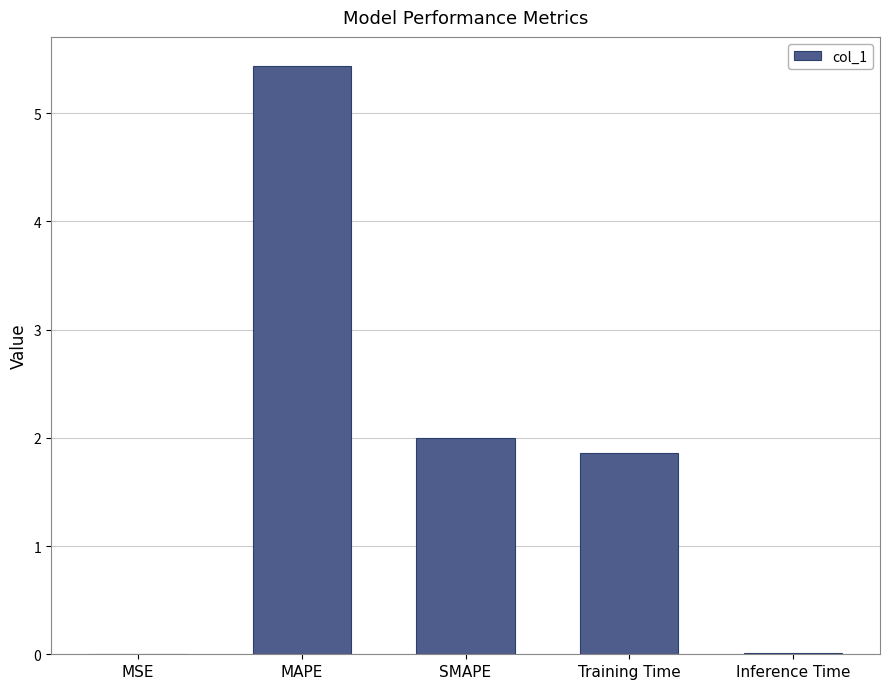

True or false: the data shows 1.9 at Training Time.

True